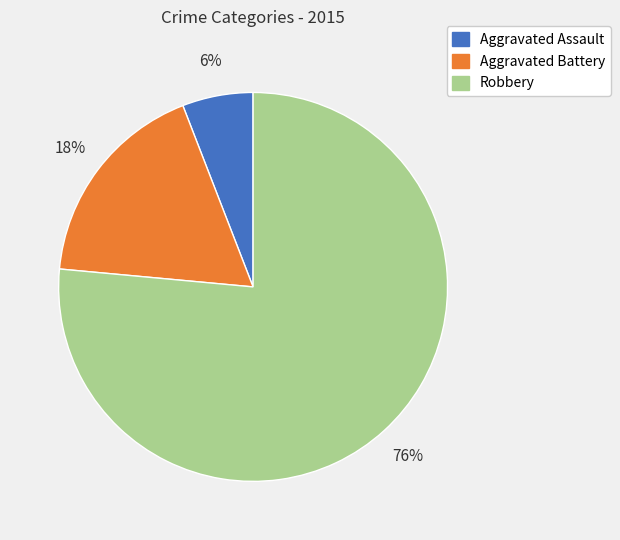

What percentage is the Aggravated Assault slice, to the nearest percent?

6%